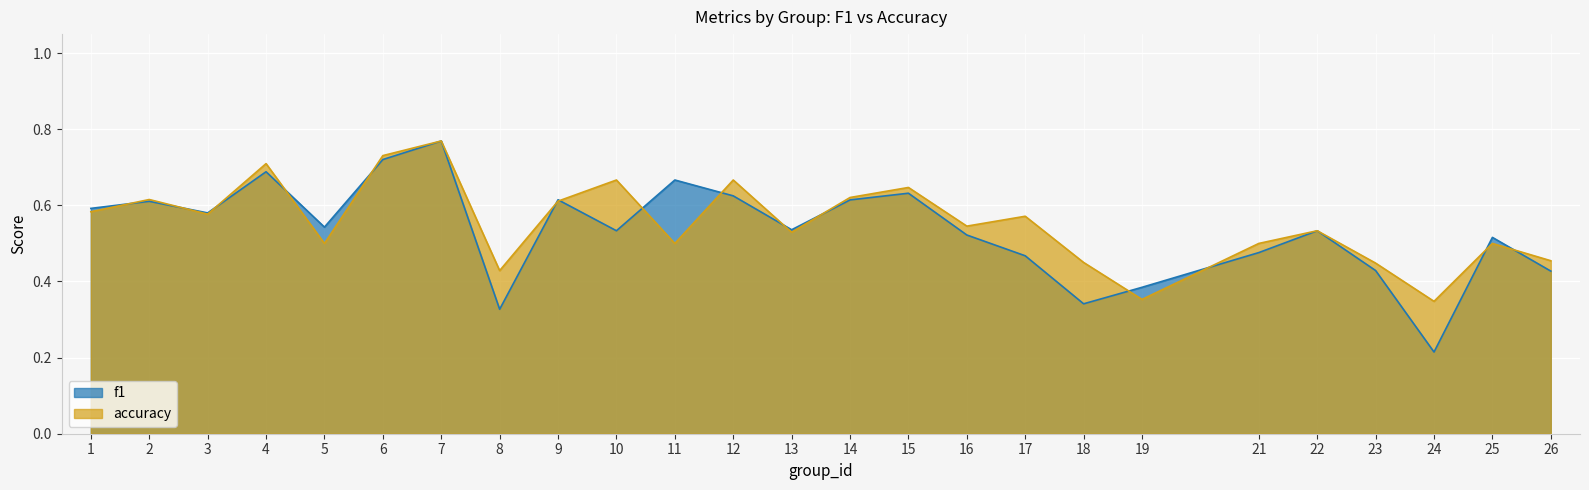

Is the value of f1 at 7 greater than the value of accuracy at 6?

Yes